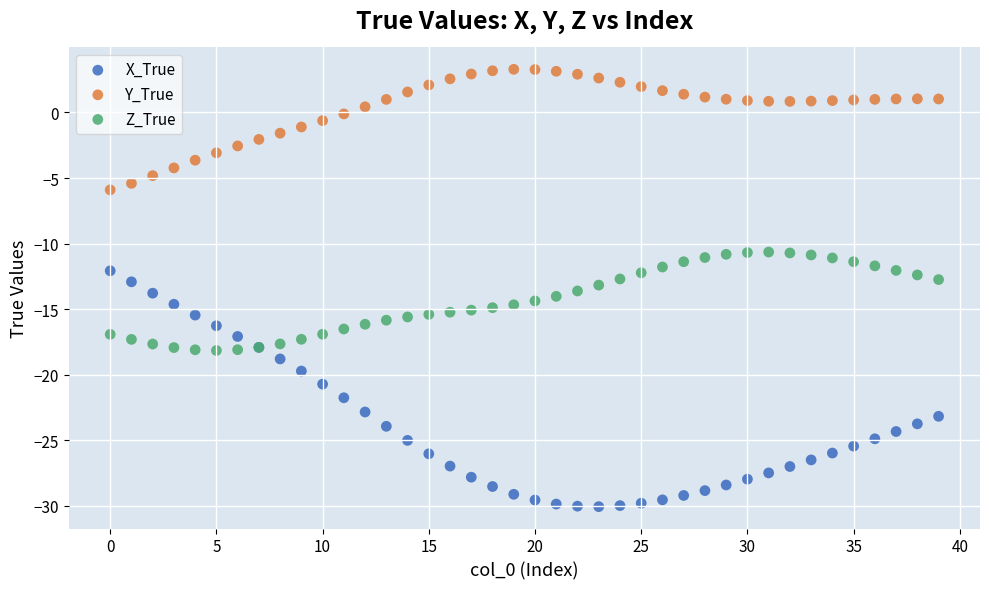

Which series has the largest Y range (max minus min)?

X_True